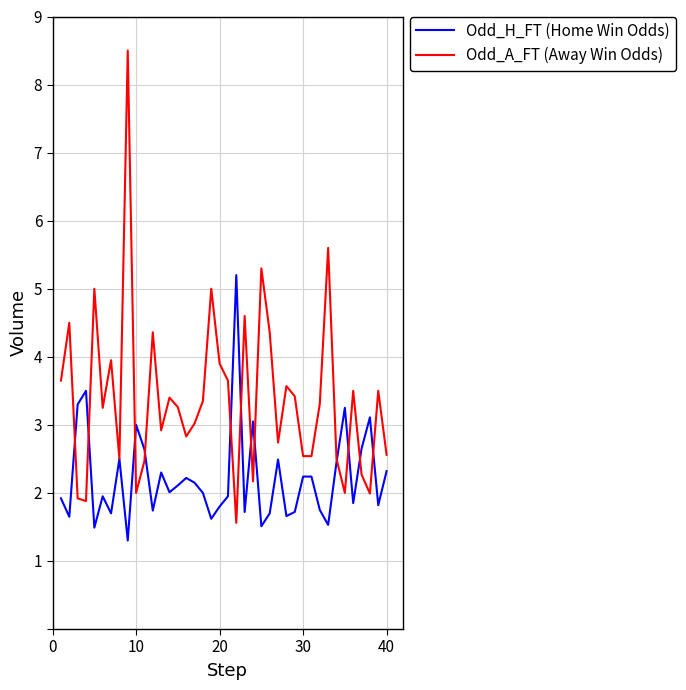

Rank the series by their maximum value, from lowest to highest.

Odd_H_FT (Home Win Odds), Odd_A_FT (Away Win Odds)